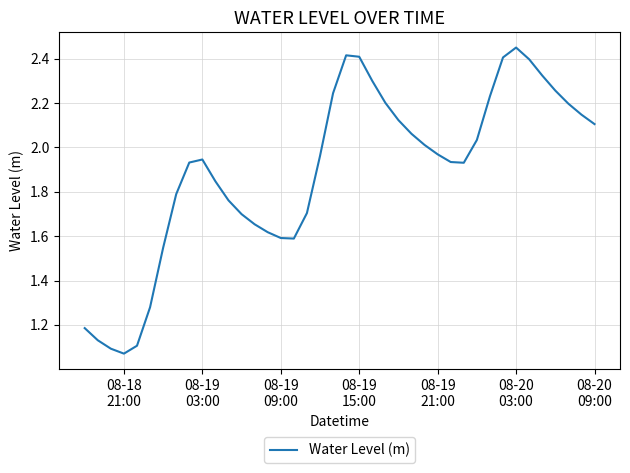

What is the greatest value displayed?

2.5